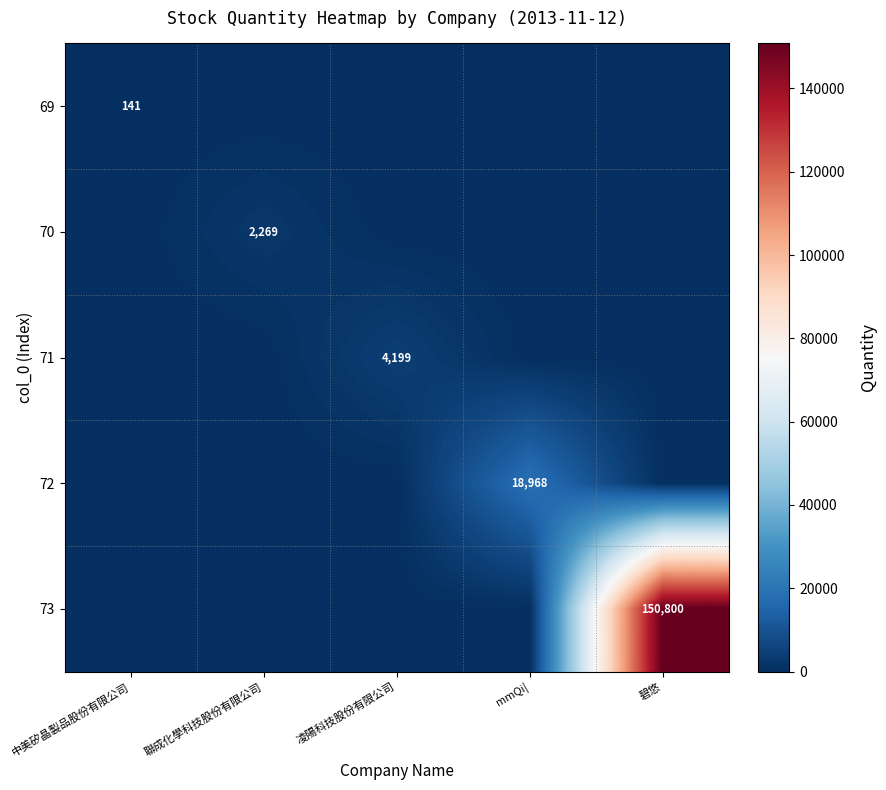

The 73 series shows 150800 at 碧悠. True or false?

True